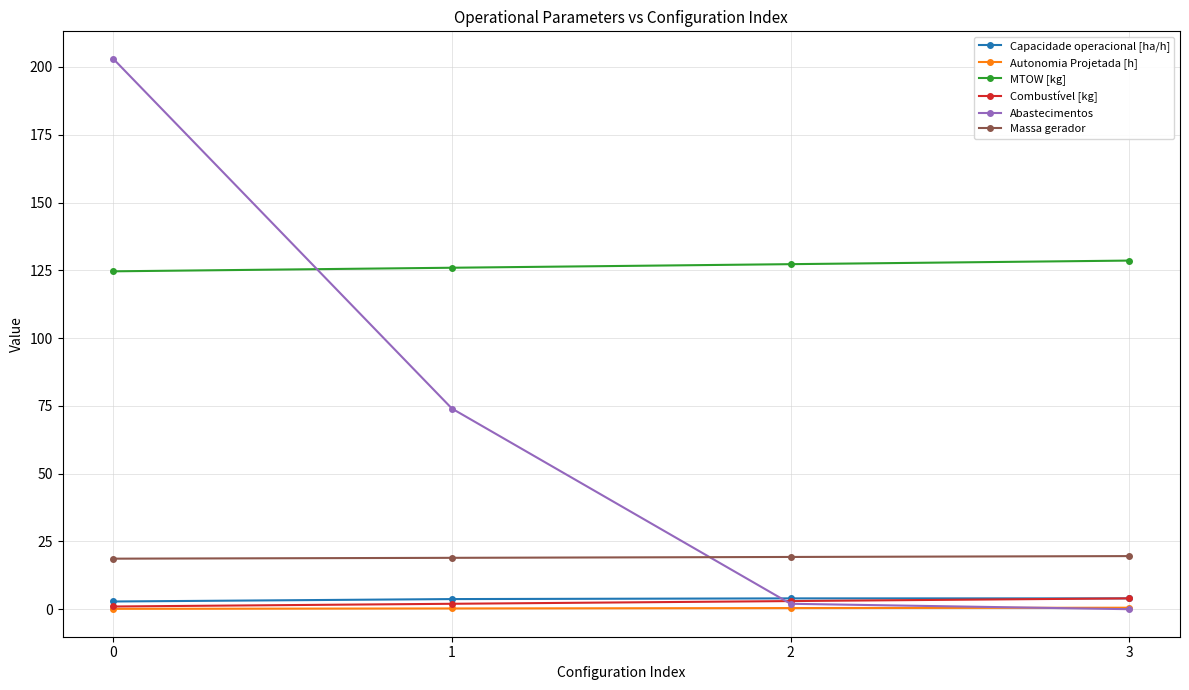

Which series has the widest spread of values?

Abastecimentos